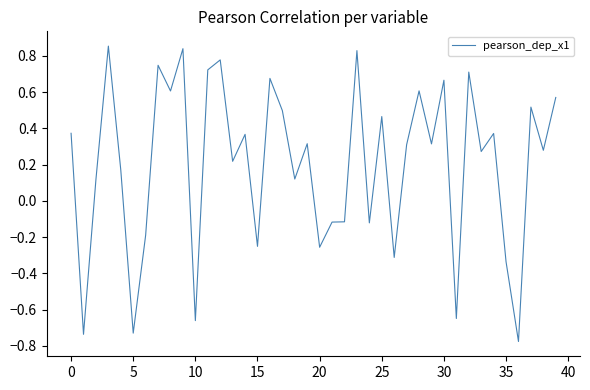

True or false: the data has more than 1 interior local peaks.

True